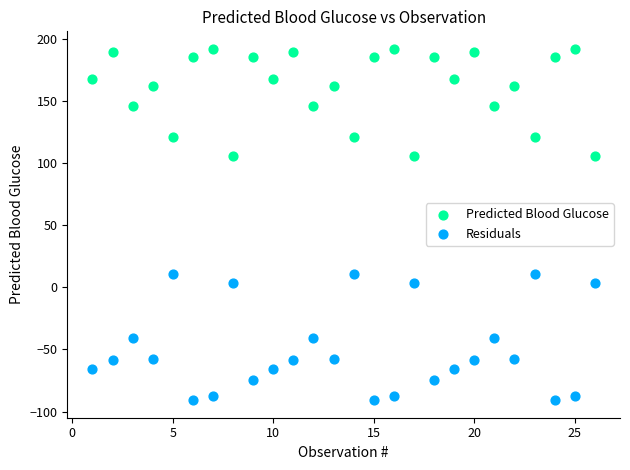

Which series has the largest Y range (max minus min)?

Residuals